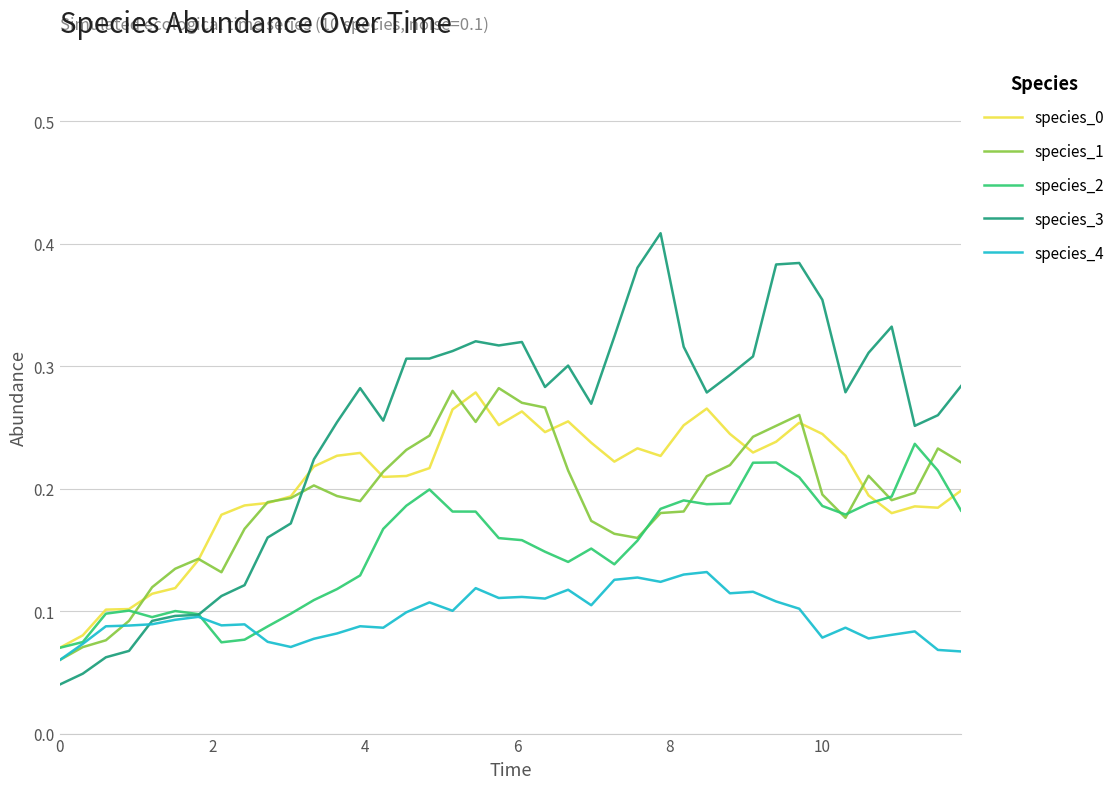

Which series has the largest total across all categories?

species_3